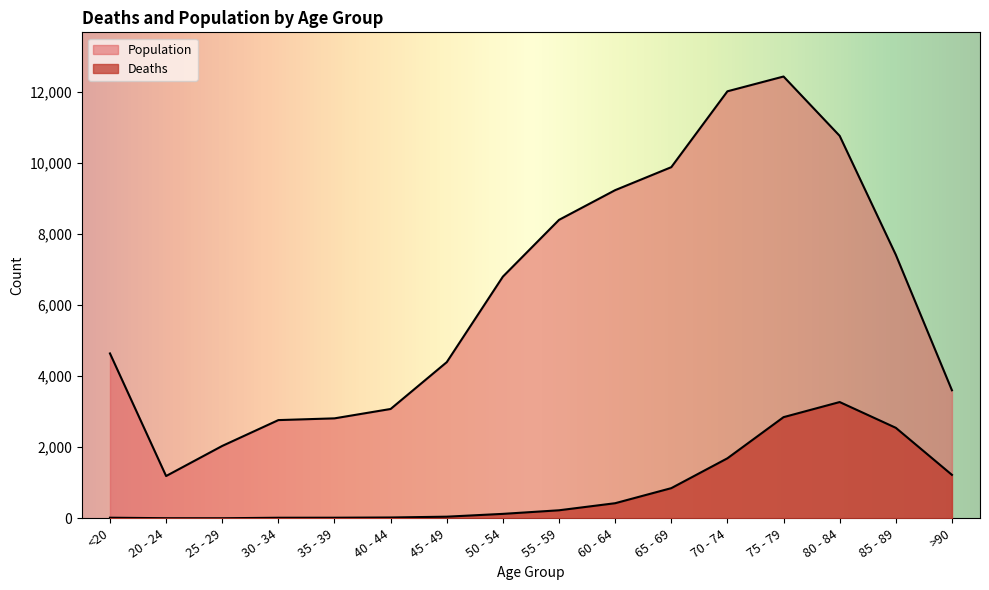

How many data points in Population are above 6803?

7